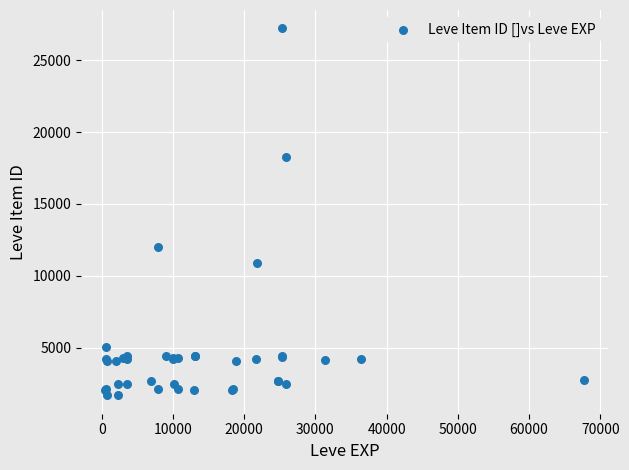

What Y value in the scatter plot is closest to 14448?

12018